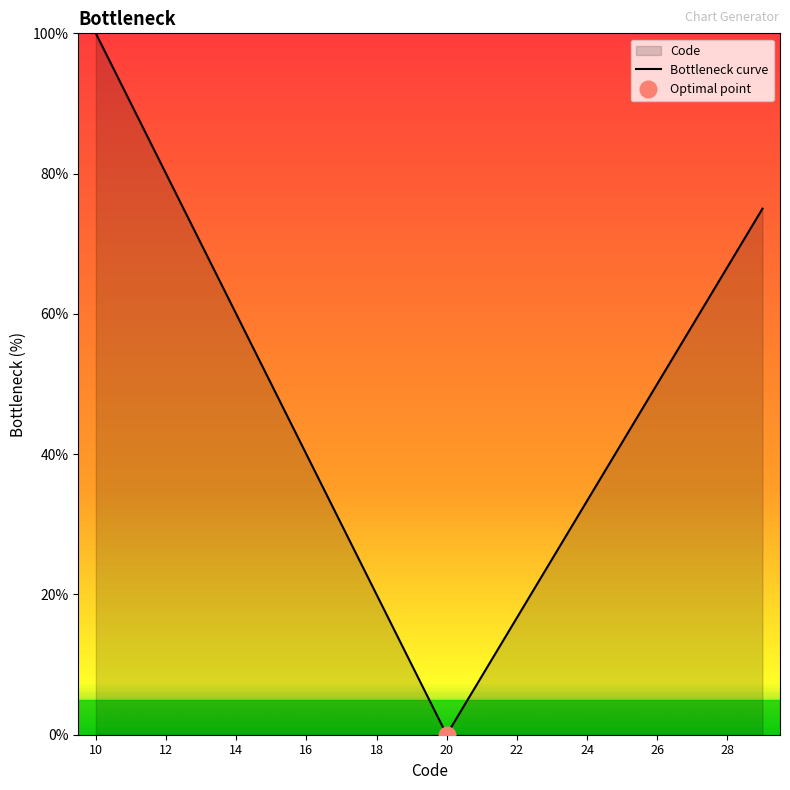

Read the value at 10.

100.0